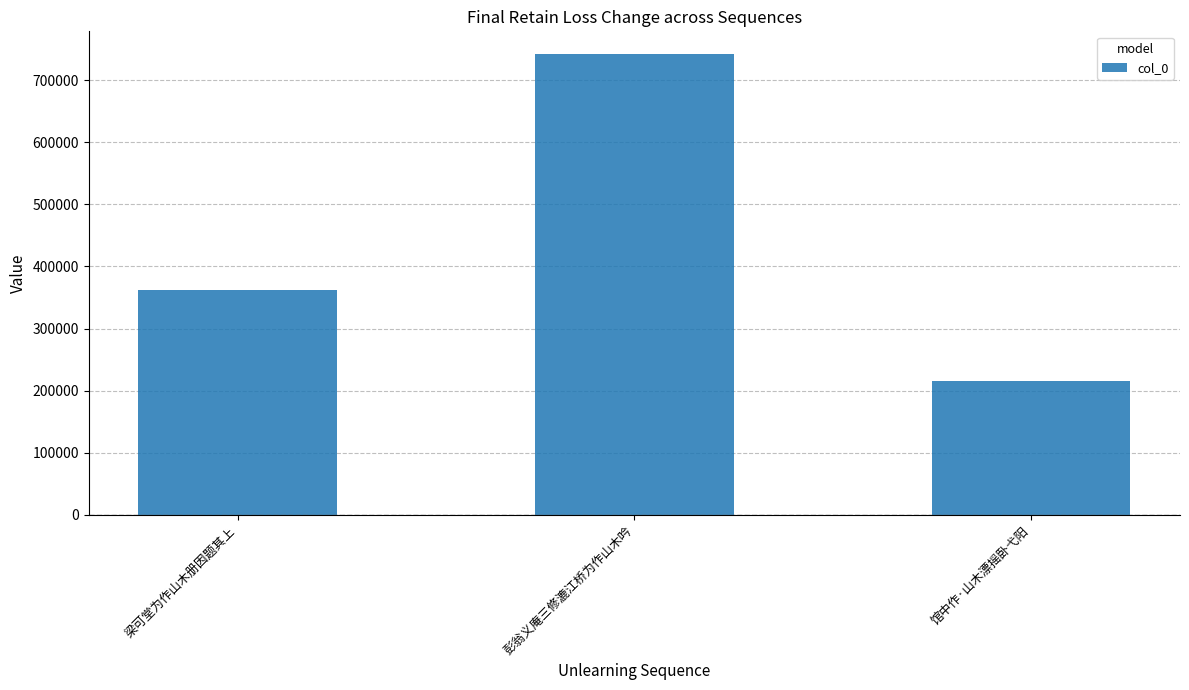

Approximately how many times larger is the value at 梁可堂为作山木册因题其上 compared to 彭翁义庵三修漉江桥为作山木吟?

0.5